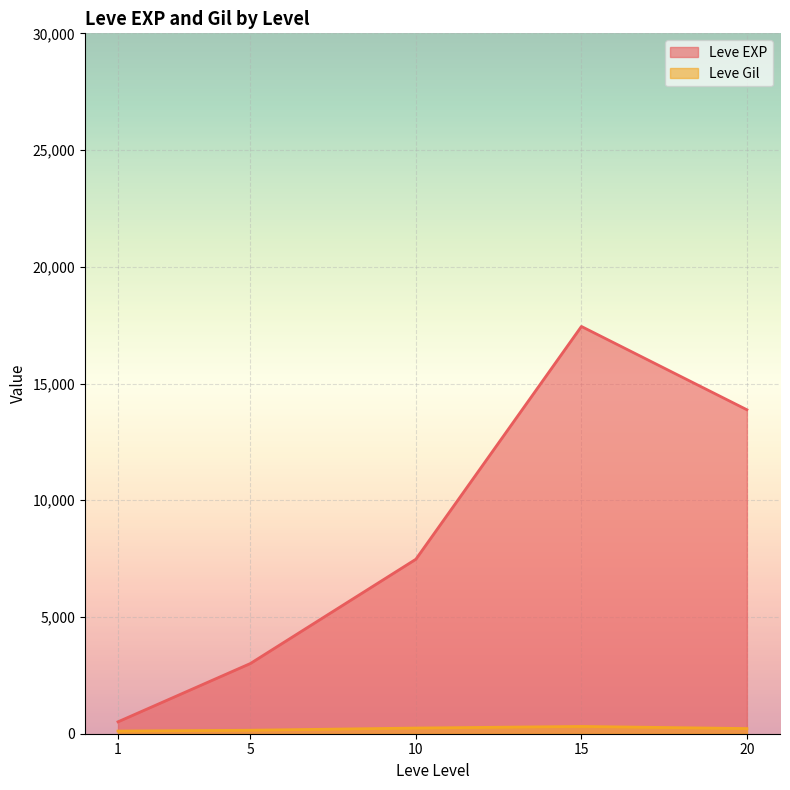

What is the value of the Leve Gil point at the 2nd from the left?

113